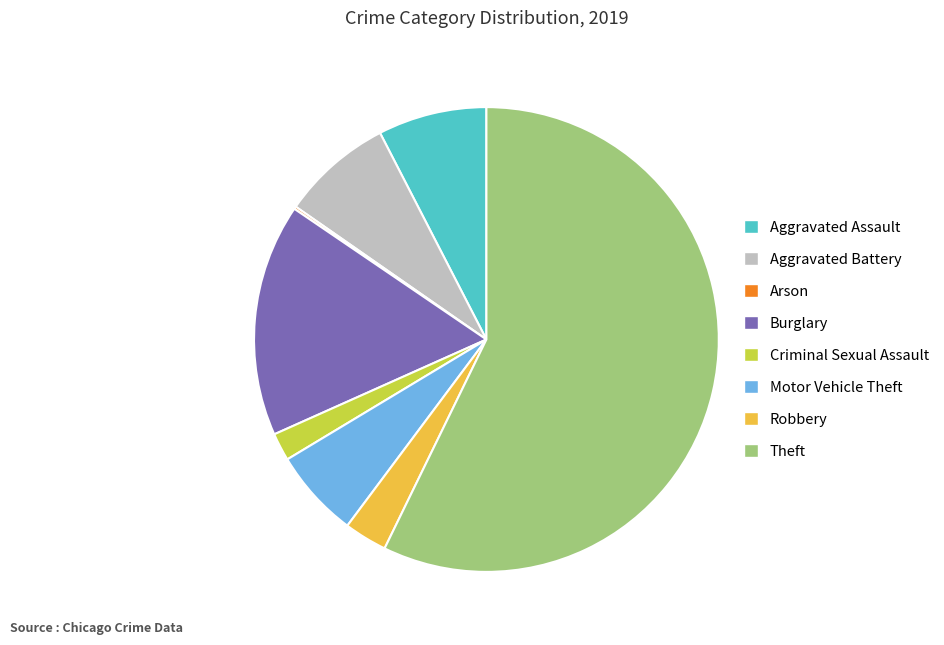

Is the sum of Motor Vehicle Theft and Aggravated Assault greater than half?

No